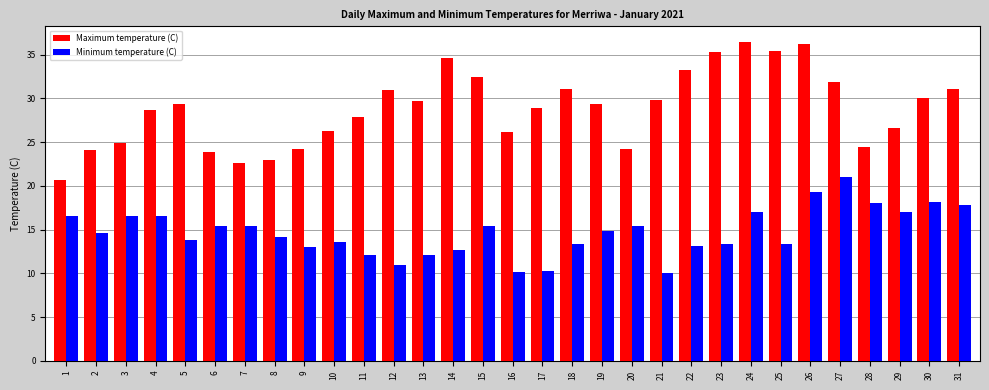

The Maximum temperature (C) series shows 26.6 at 29. True or false?

True